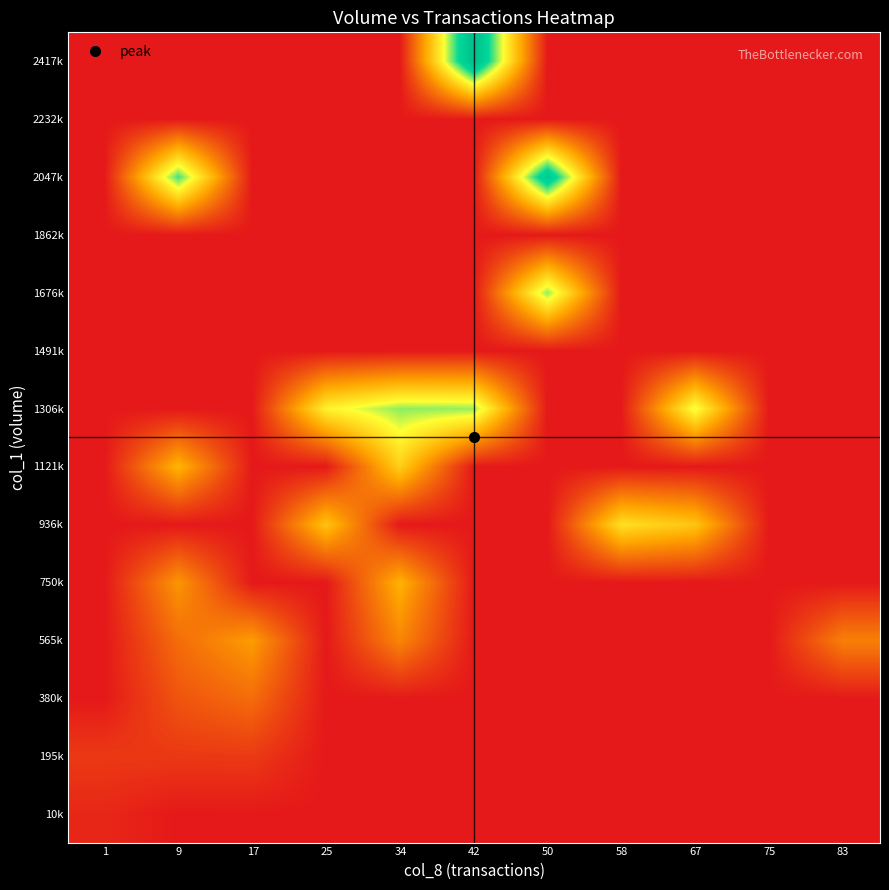

What is the total value across all series at 17?

1496150.0